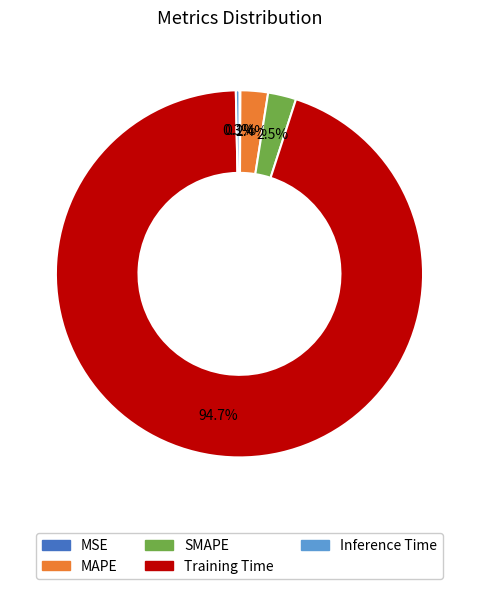

Which slice represents more than half of the pie?

Training Time